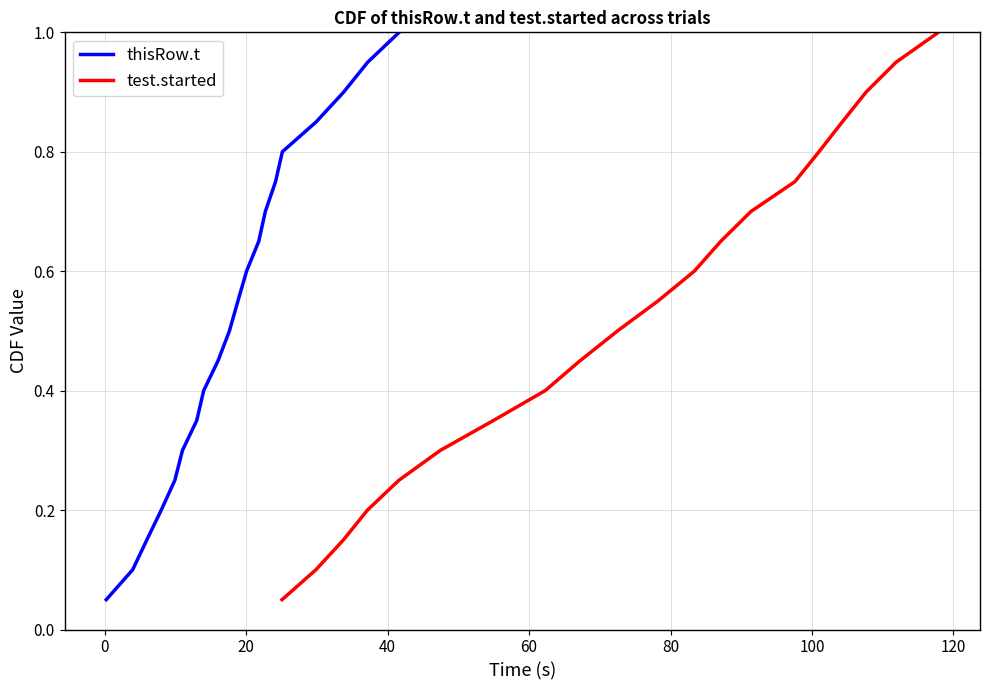

What is the highest value of the thisRow.t series?

1.0